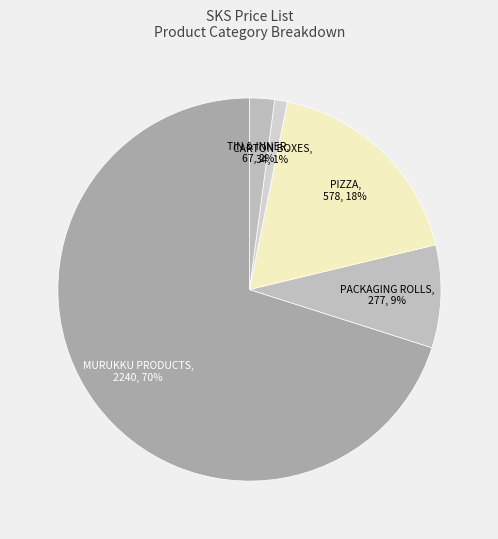

To the nearest percent, what percentage of the pie is PIZZA?

18%